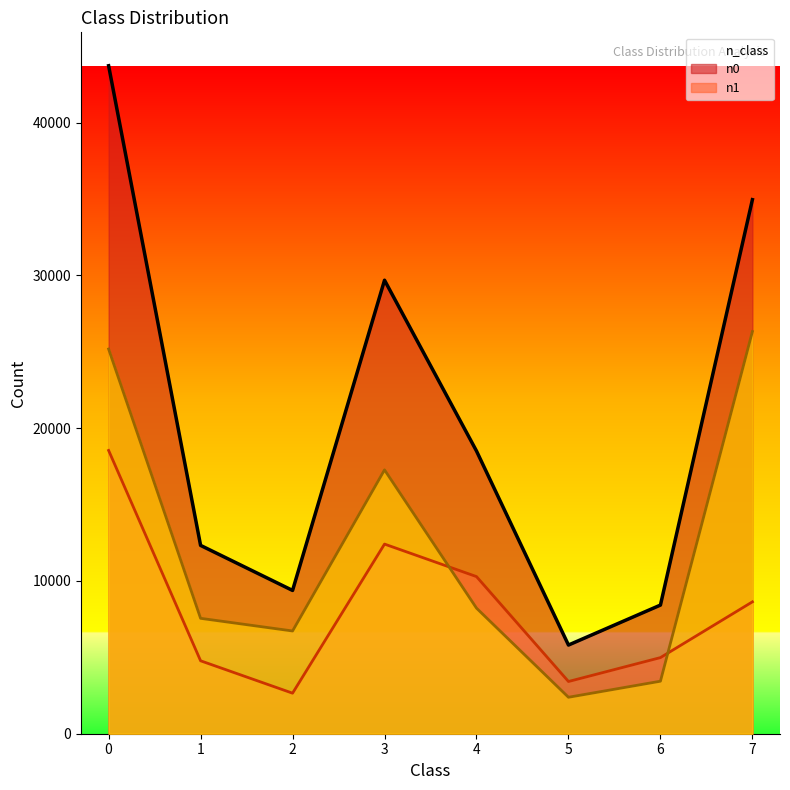

What is the lowest value of the n1 series?

2386